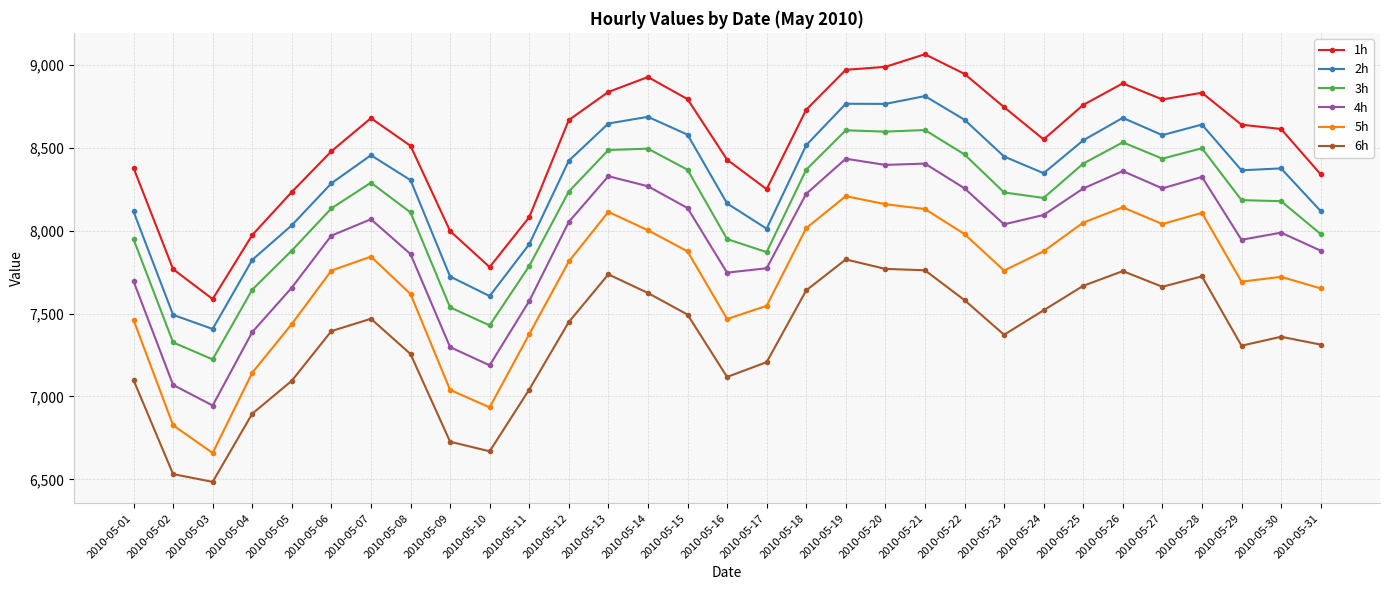

What is the sum of the 5h values at 2010-05-10 and 2010-05-05?

14372.1